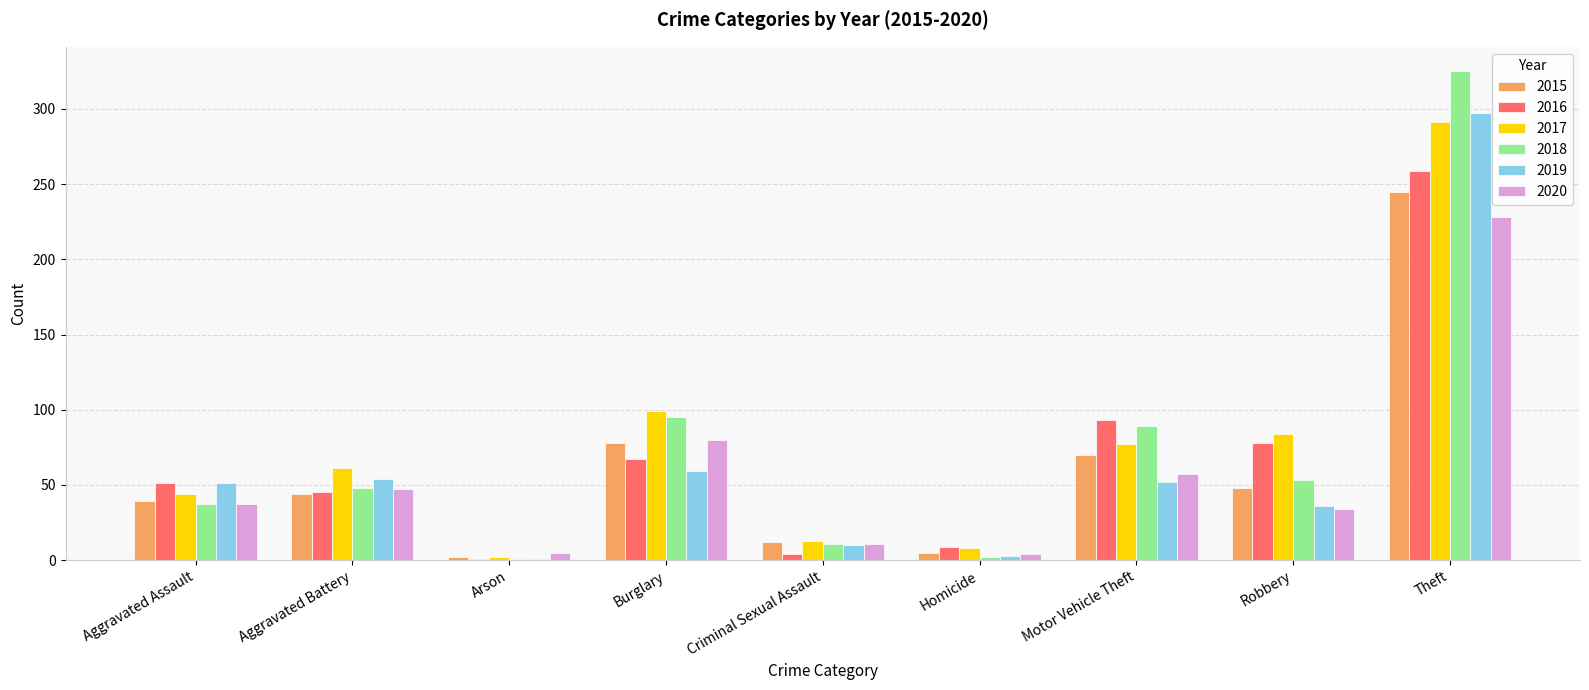

The value of 2015 at Robbery is 82. True or false?

False